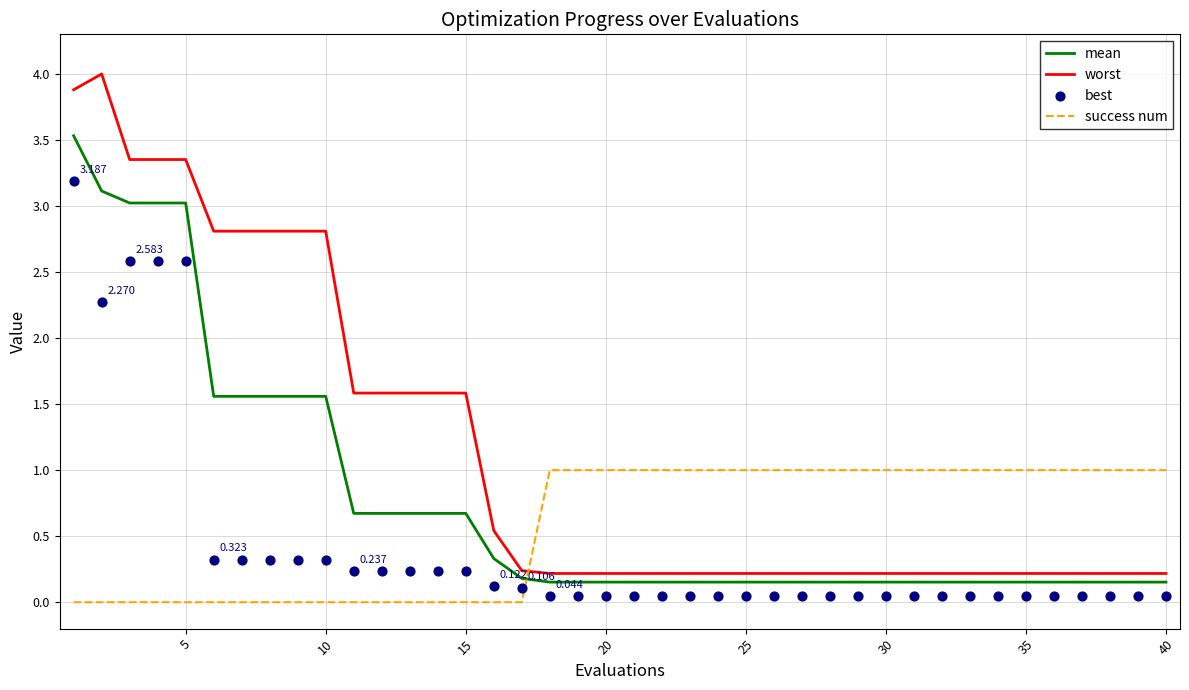

At how many categories does at least one series exceed 3?

5